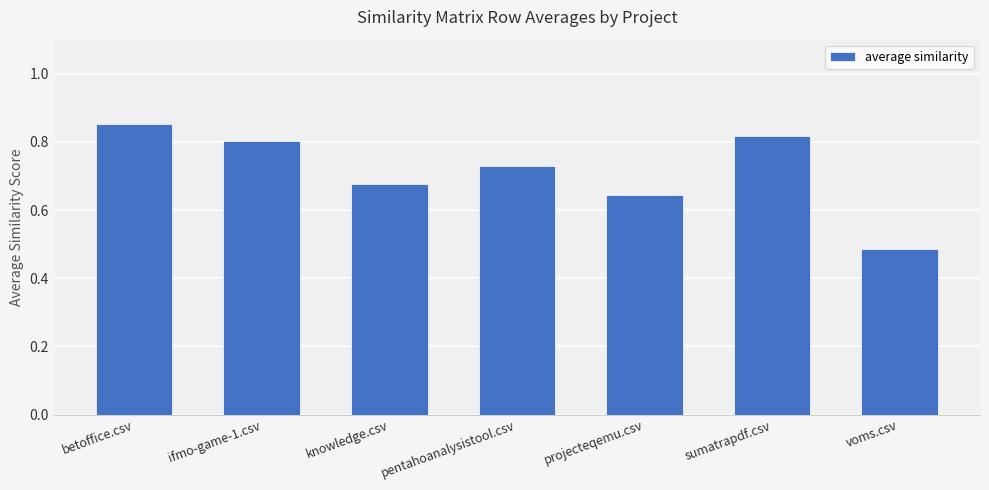

Rank the categories by value from highest to lowest.

betoffice.csv, sumatrapdf.csv, ifmo-game-1.csv, pentahoanalysistool.csv, knowledge.csv, projecteqemu.csv, voms.csv